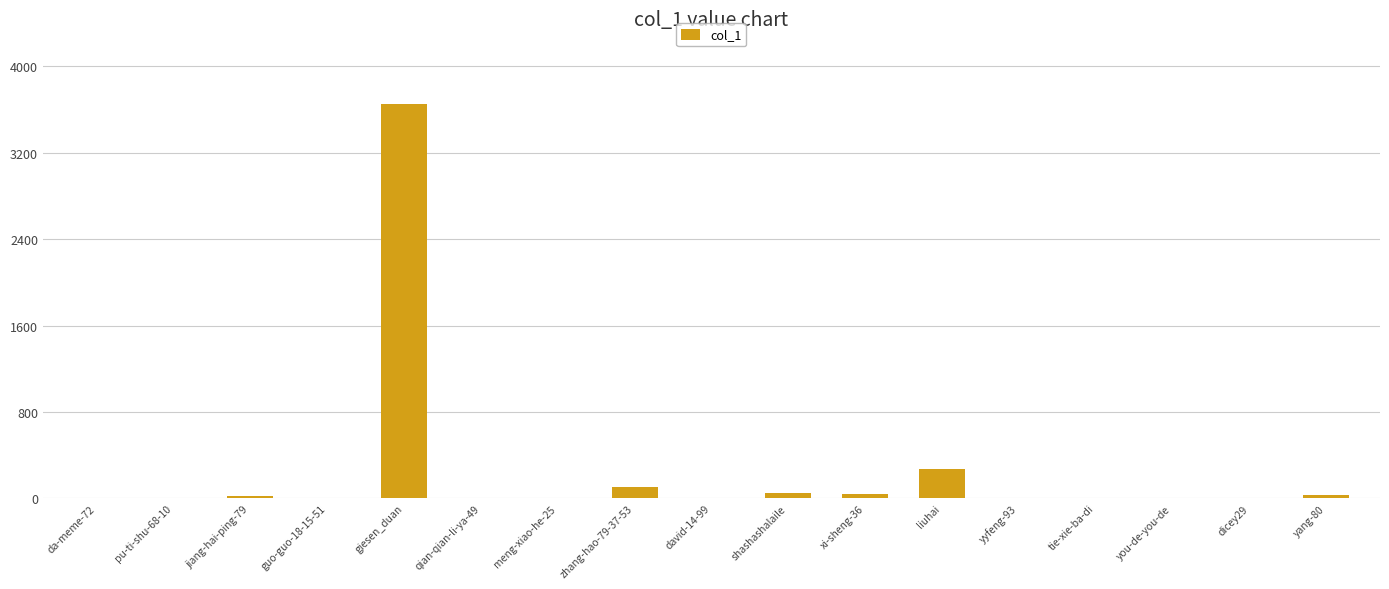

What is the sum of the values at yang-80 and pu-ti-shu-68-10?

39